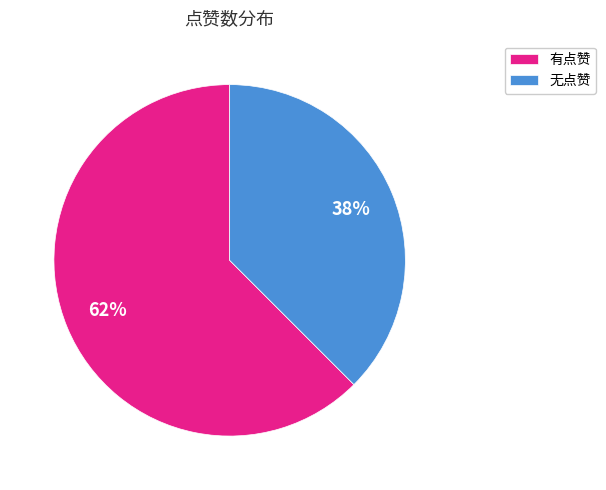

Which has a higher value, 有点赞 or 无点赞?

有点赞